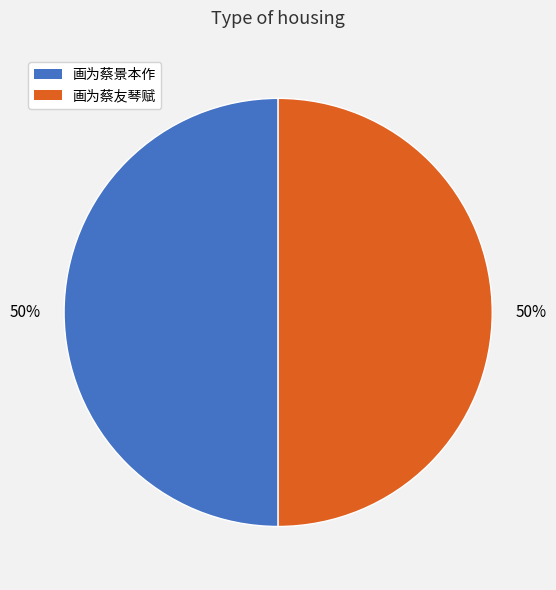

The 画为蔡景本作 slice represents 43% of the pie. True or false?

False